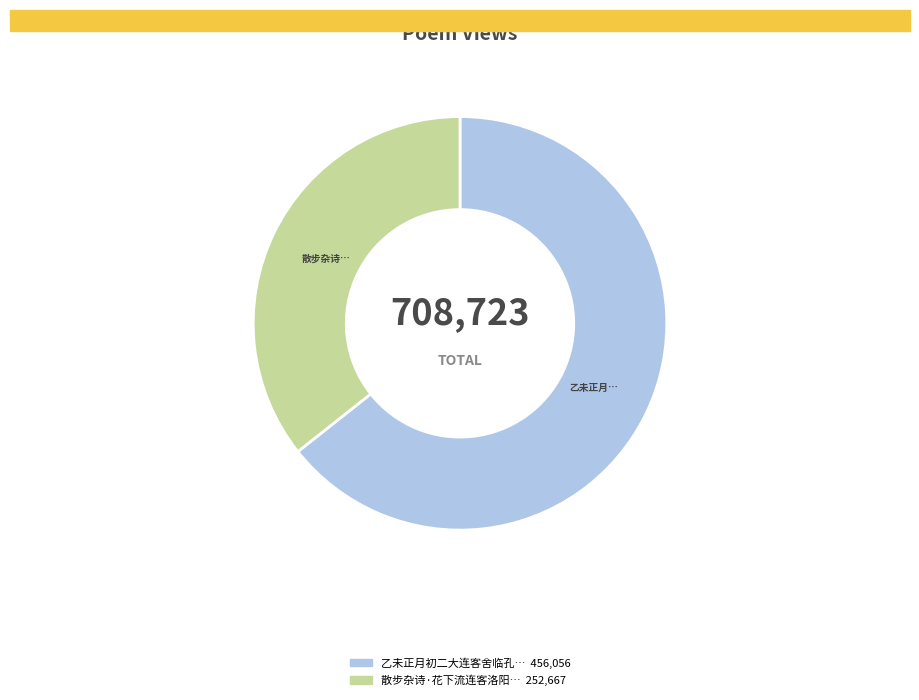

Count the number of slices in the pie.

2